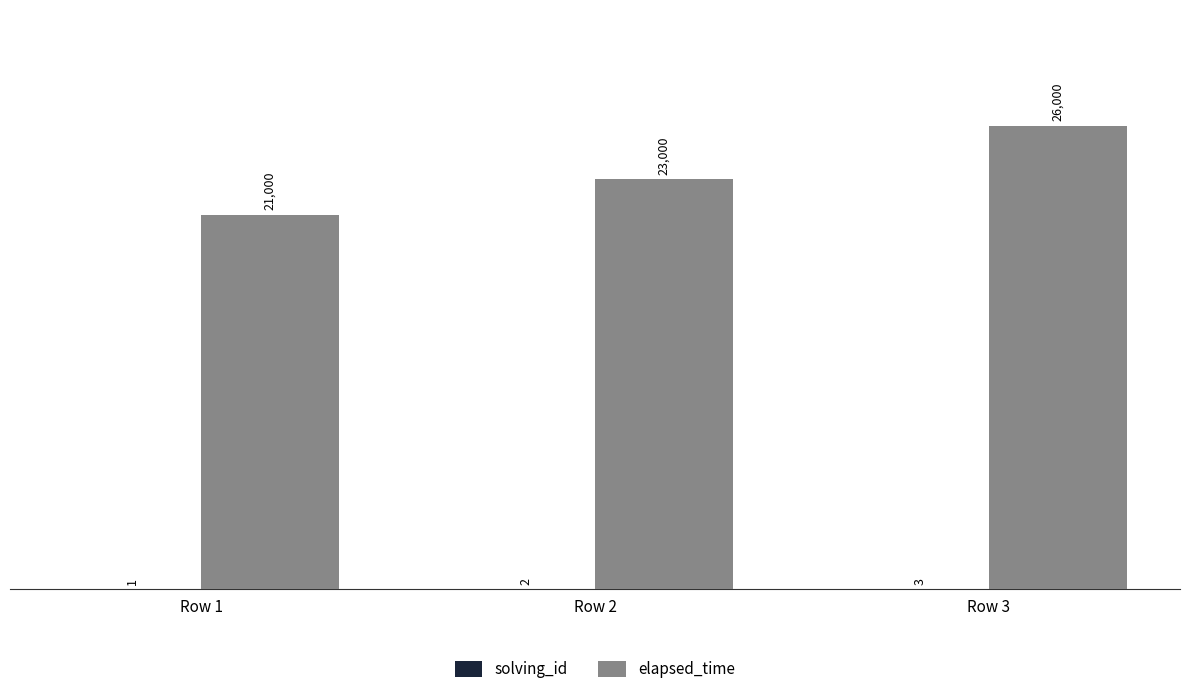

Does the chart contain stacked bars?

No